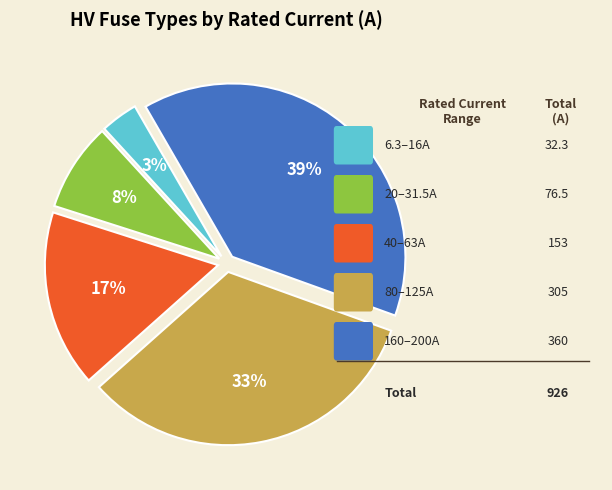

Is there any slice that represents more than half of the pie?

No